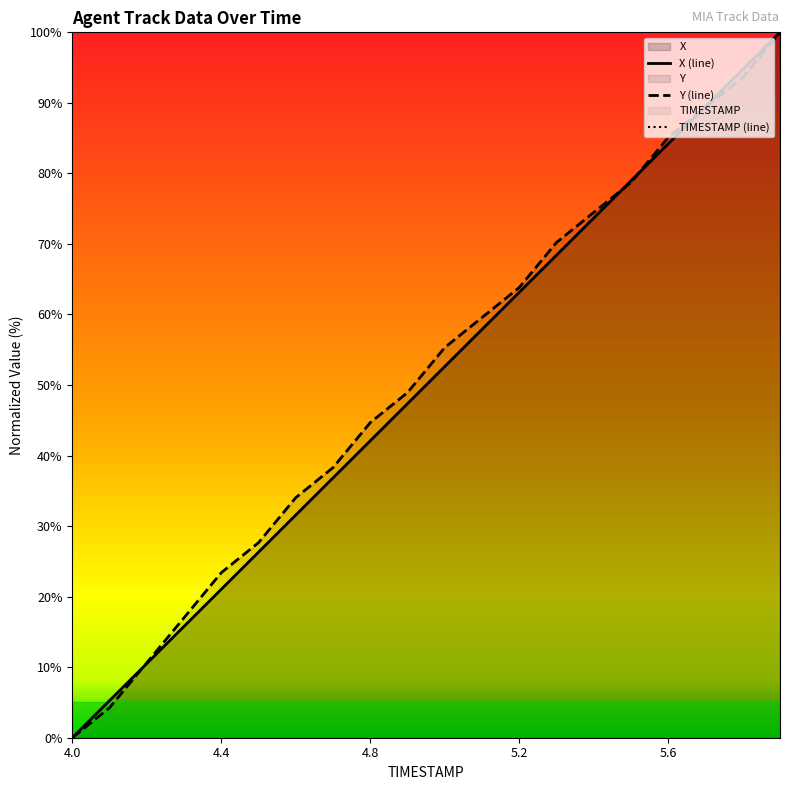

At which category is the sum across all series the highest?

5.9